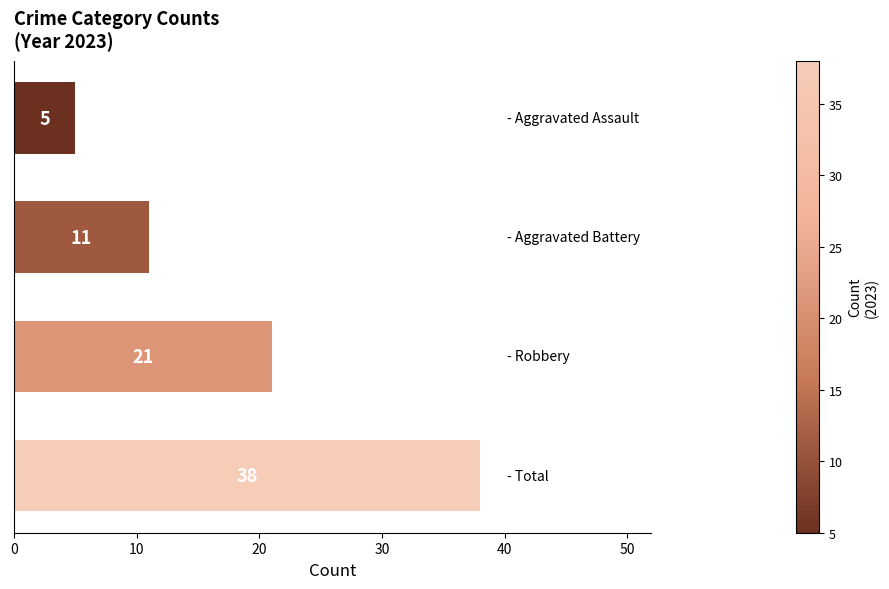

What is the greatest value displayed?

38